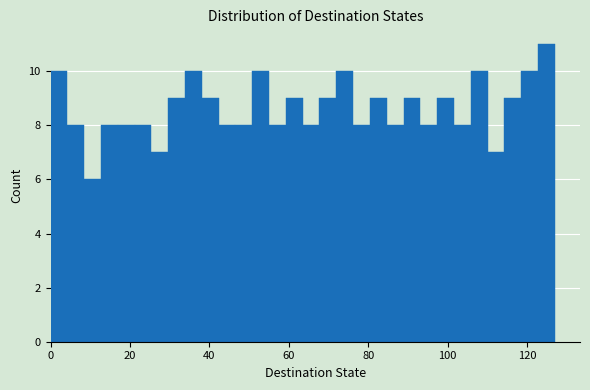

Around what value on the x-axis is the tallest bar? Give the approximate position of its centre, as read against the axis.

124